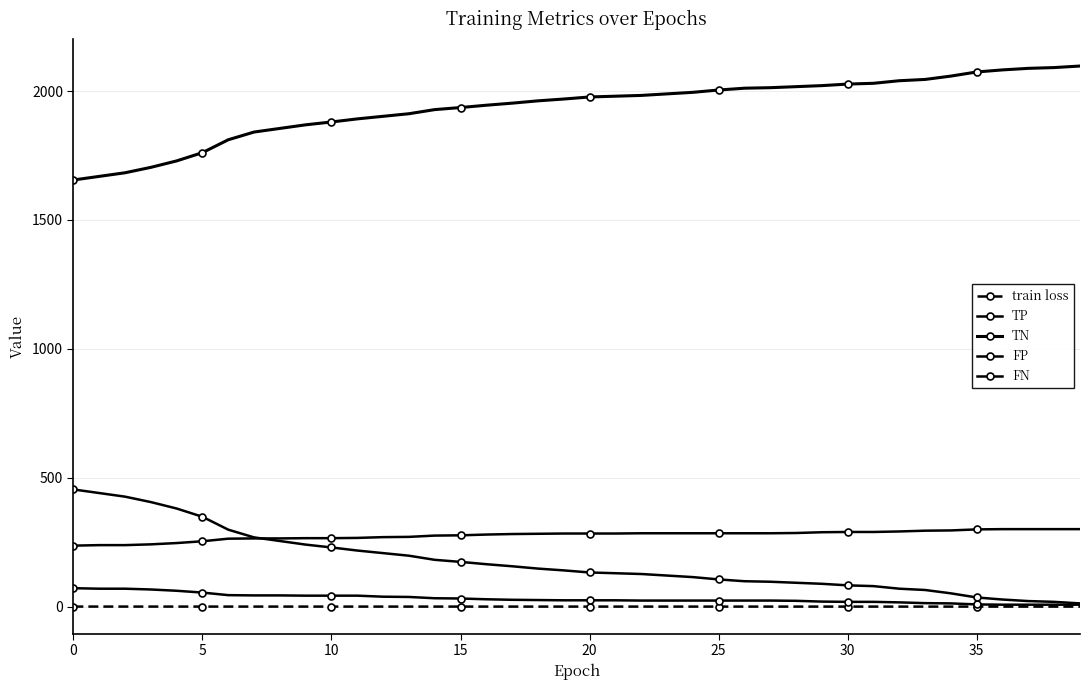

What is the average value of the FP series?

173.1